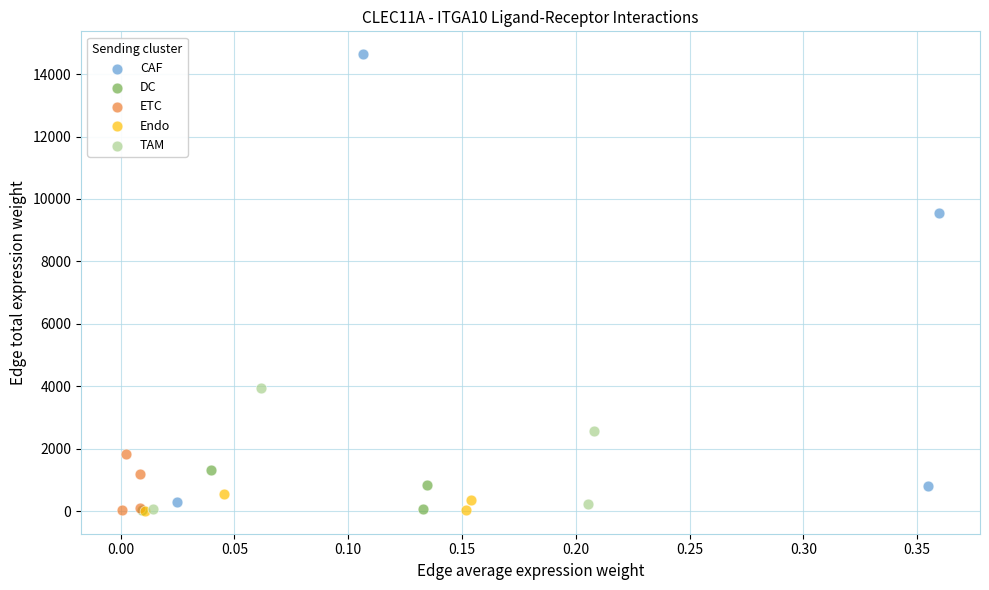

Which series has the largest Y range (max minus min)?

CAF